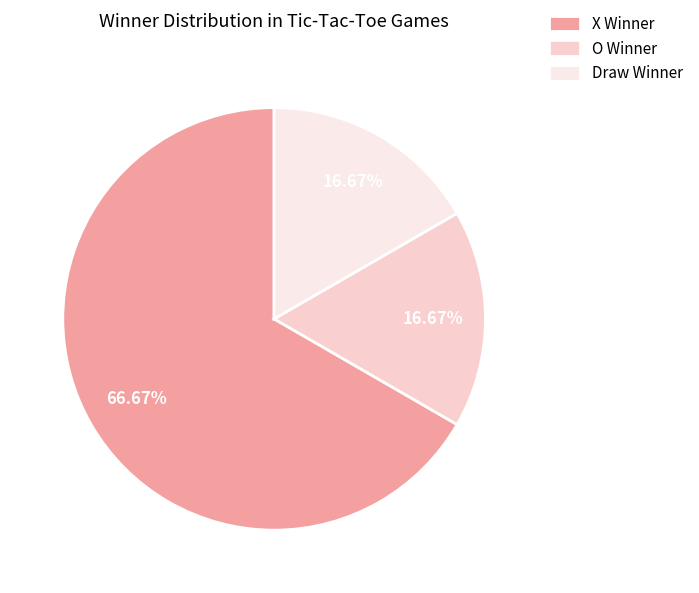

How many segments does this pie chart have?

3